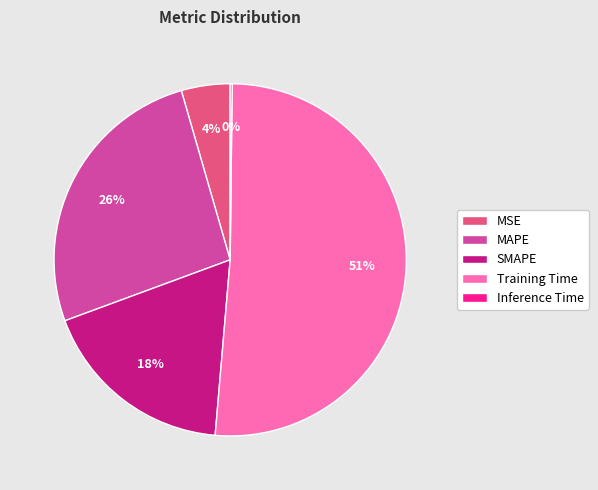

The MAPE slice represents 12% of the pie. True or false?

False